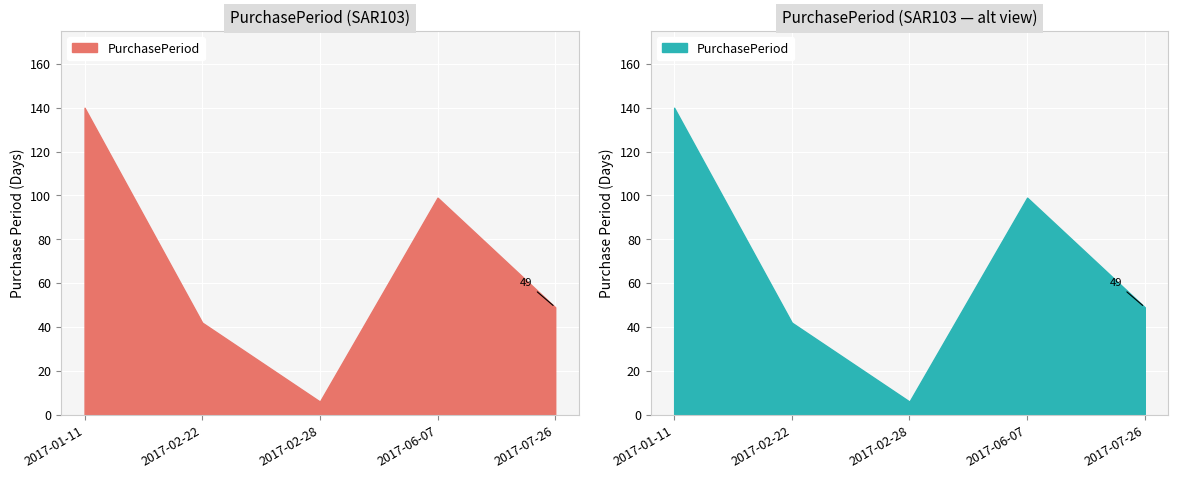

What is the difference between the second highest and second lowest values?

57